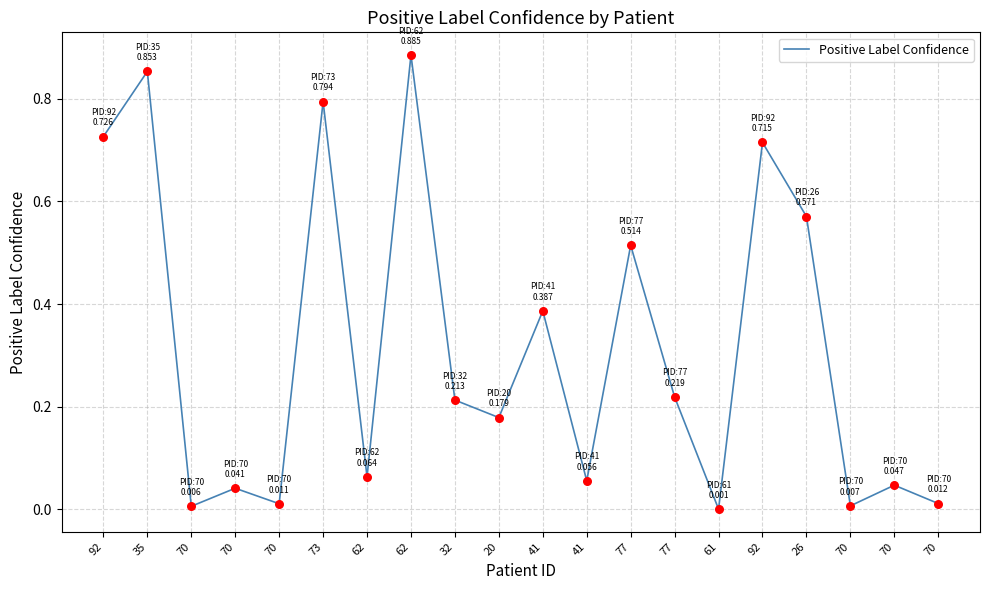

Does the chart have visible grid lines?

Yes